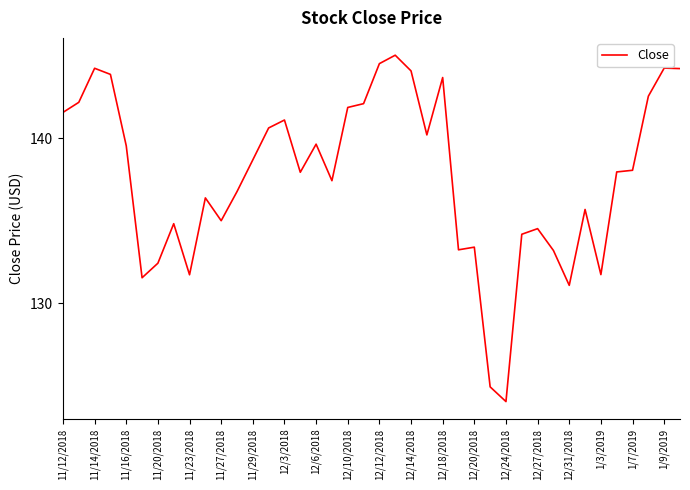

What is the maximum value shown in the chart?

145.0